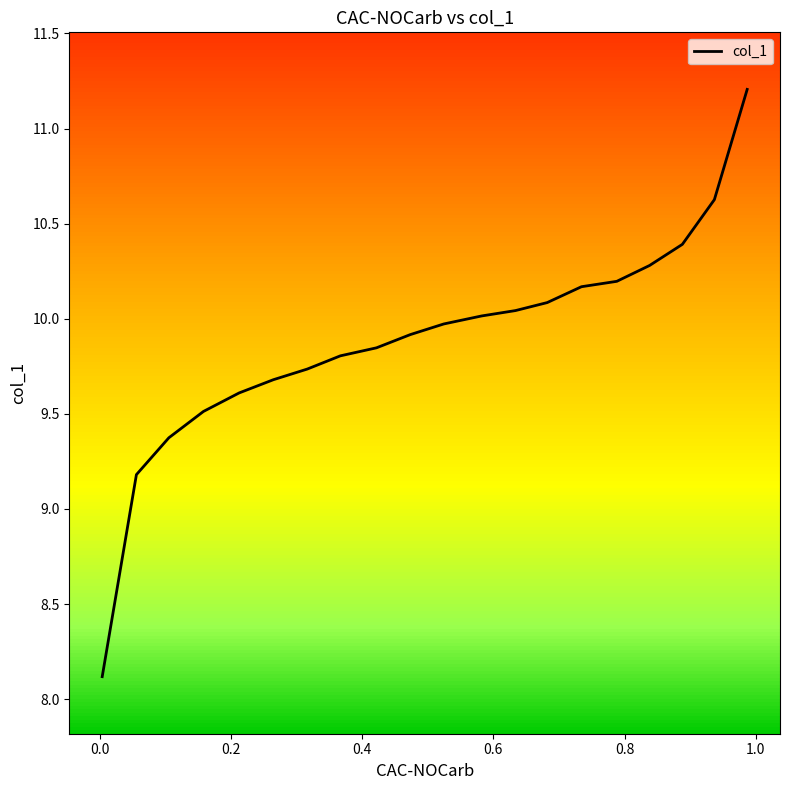

What is the minimum value shown in the chart?

8.1